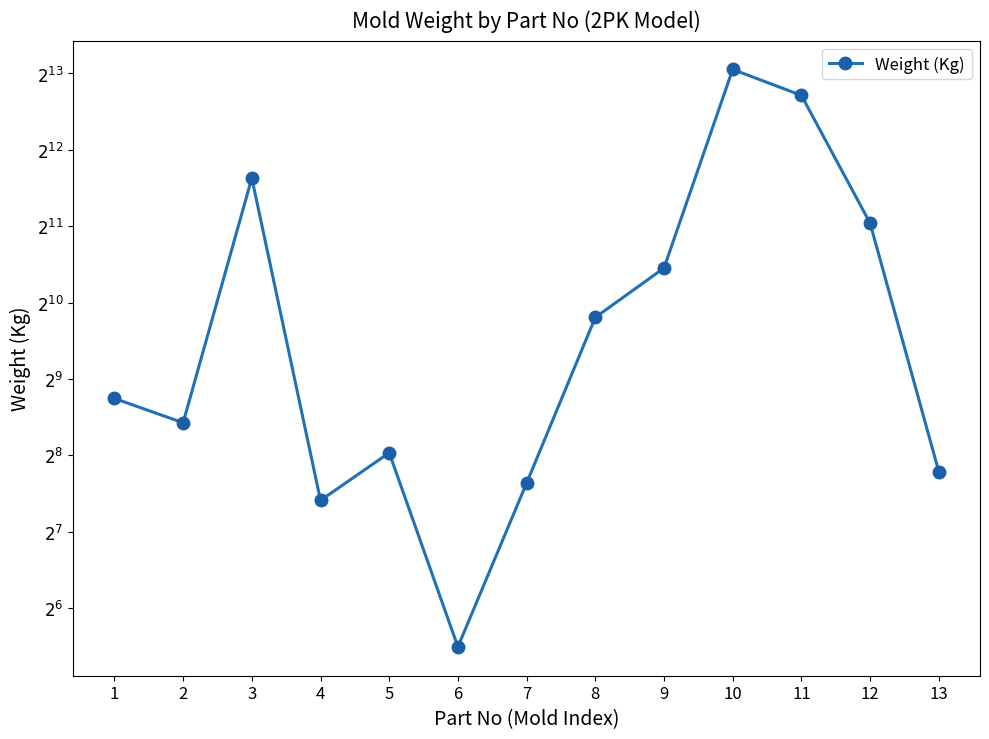

Rank the categories by value from lowest to highest.

6, 4, 7, 13, 5, 2, 1, 8, 9, 12, 3, 11, 10